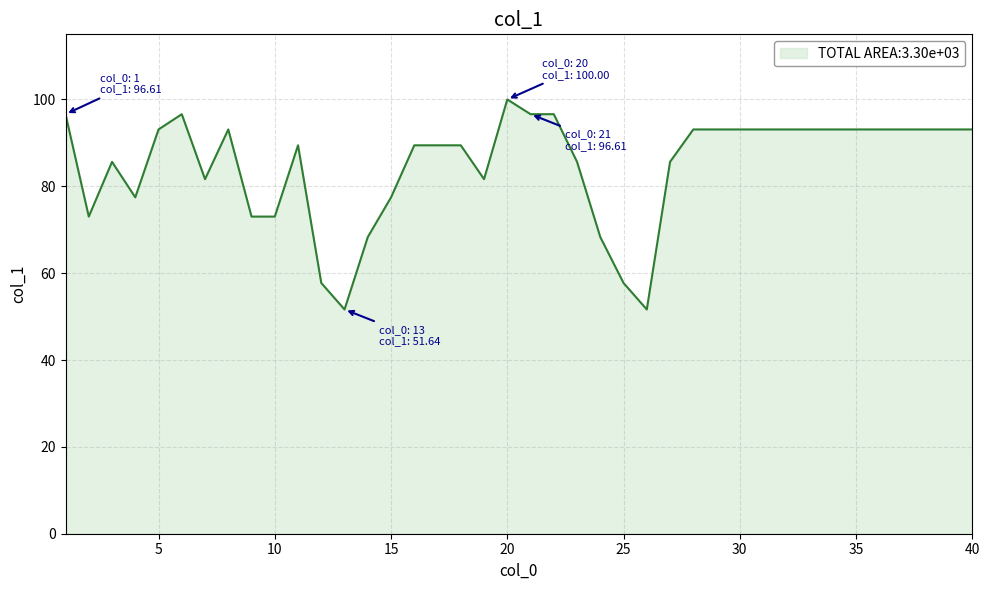

What is the minimum value shown in the chart?

51.6